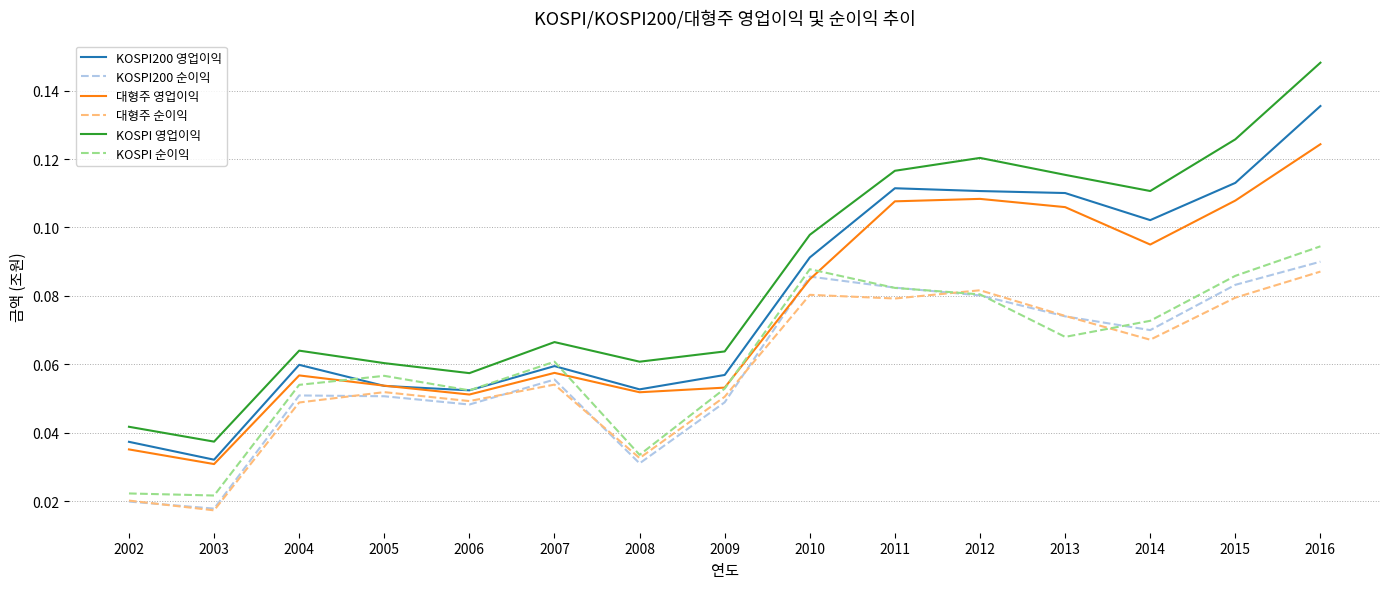

What is the sum of all 대형주 순이익 values?

0.9